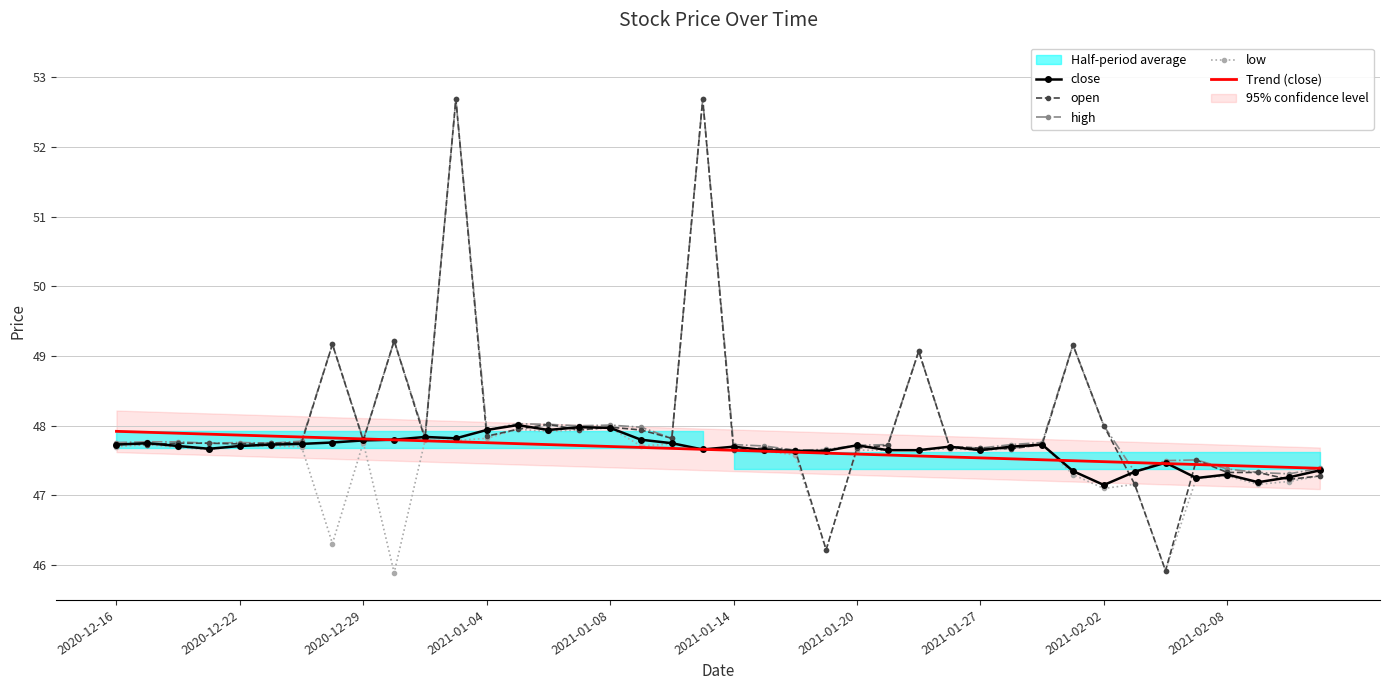

Is this an area chart (filled region under the line)?

No